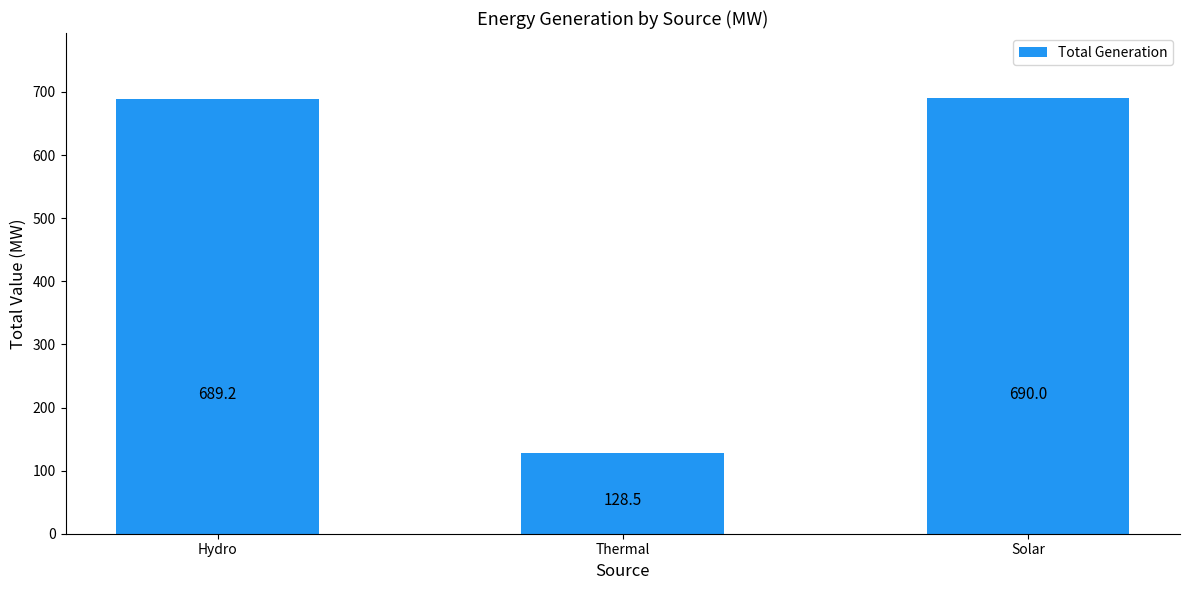

What is the smallest value displayed?

128.5